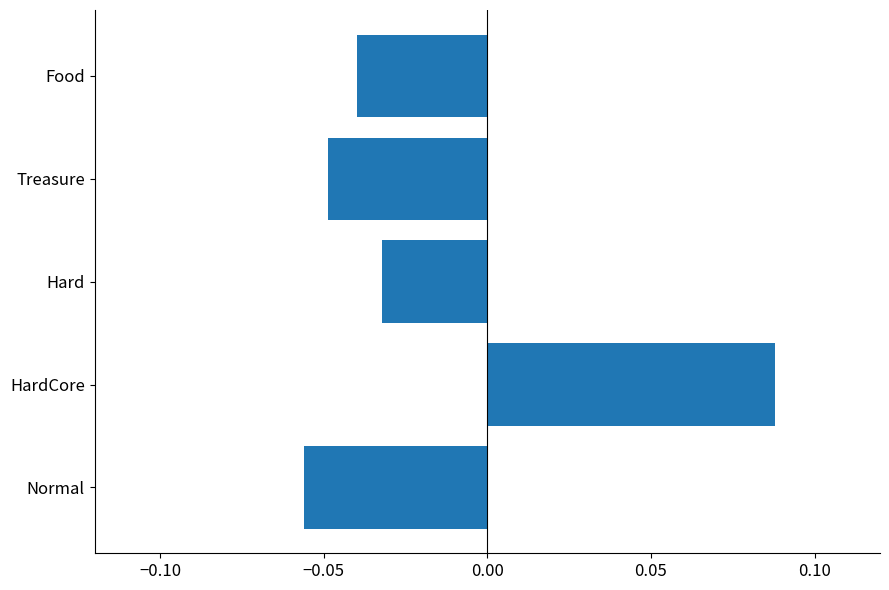

At which label is the value closest to 0?

Hard